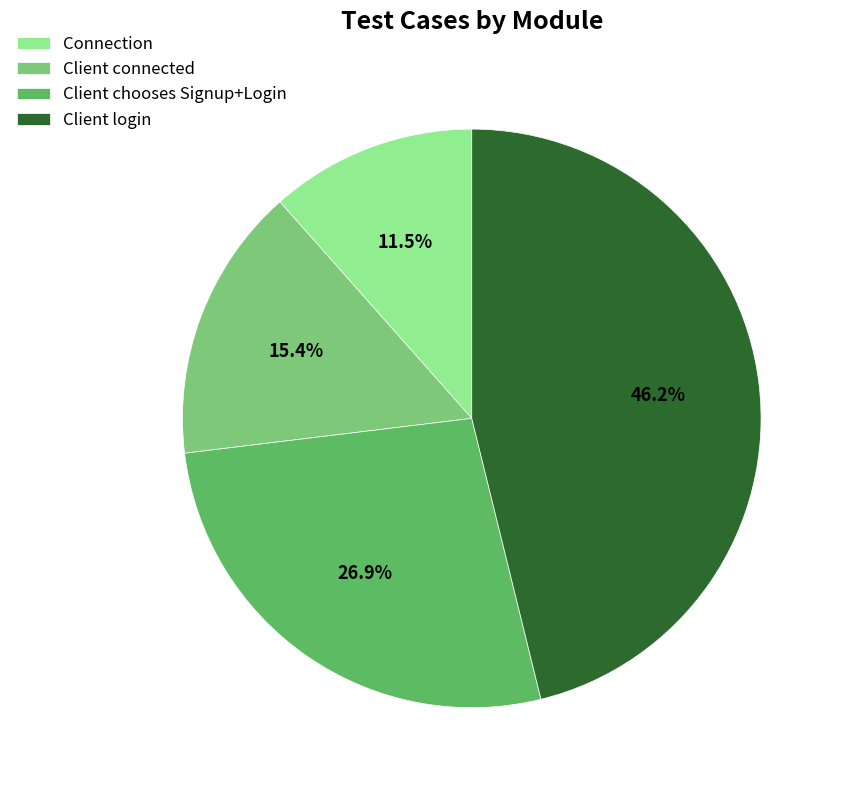

Between Client connected and Client login, which is larger?

Client login